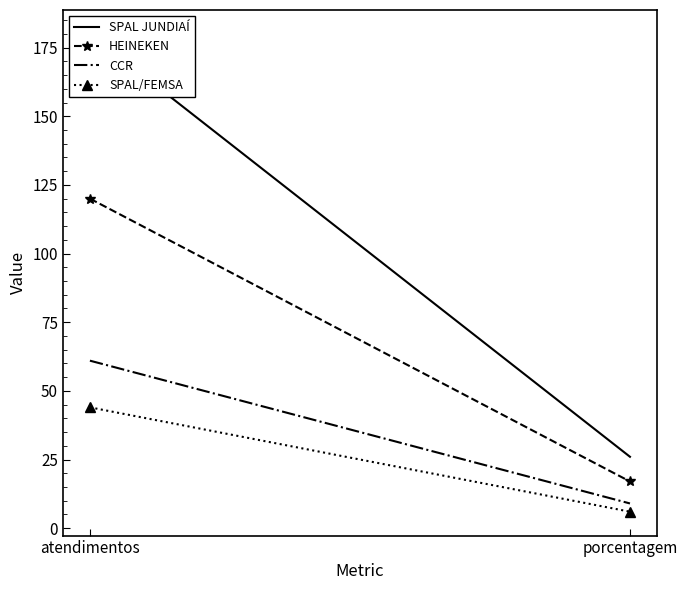

At how many categories does at least one series exceed 19?

2